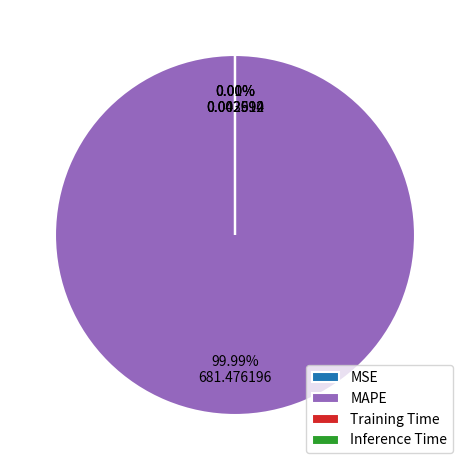

Which has a higher value, MSE or MAPE?

MAPE